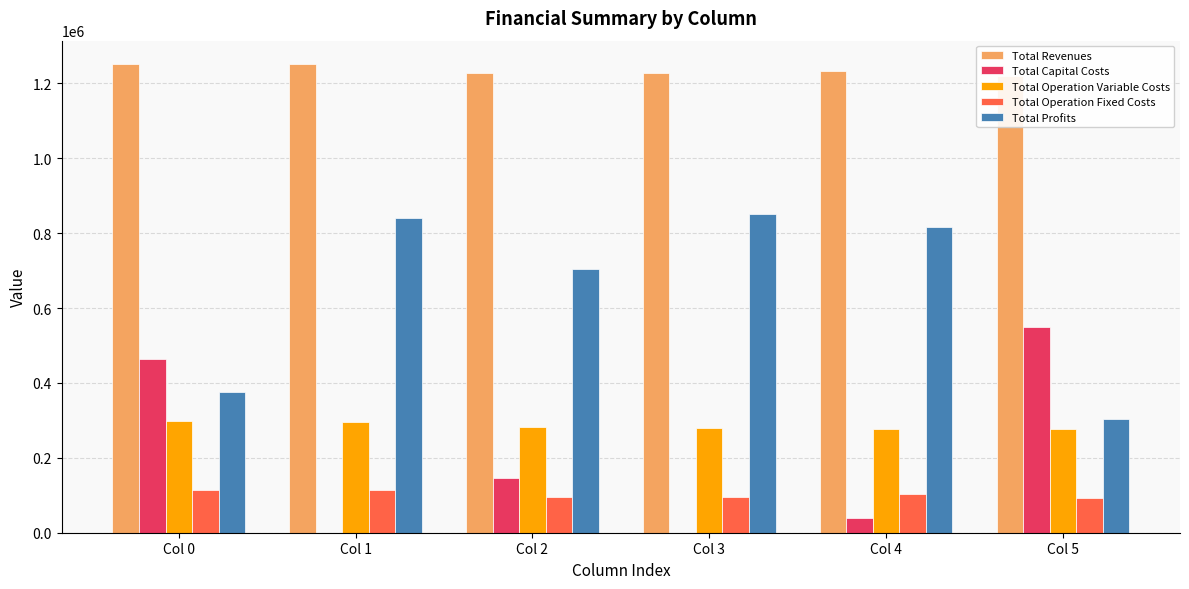

What is the highest value of the Total Revenues series?

1251404.2